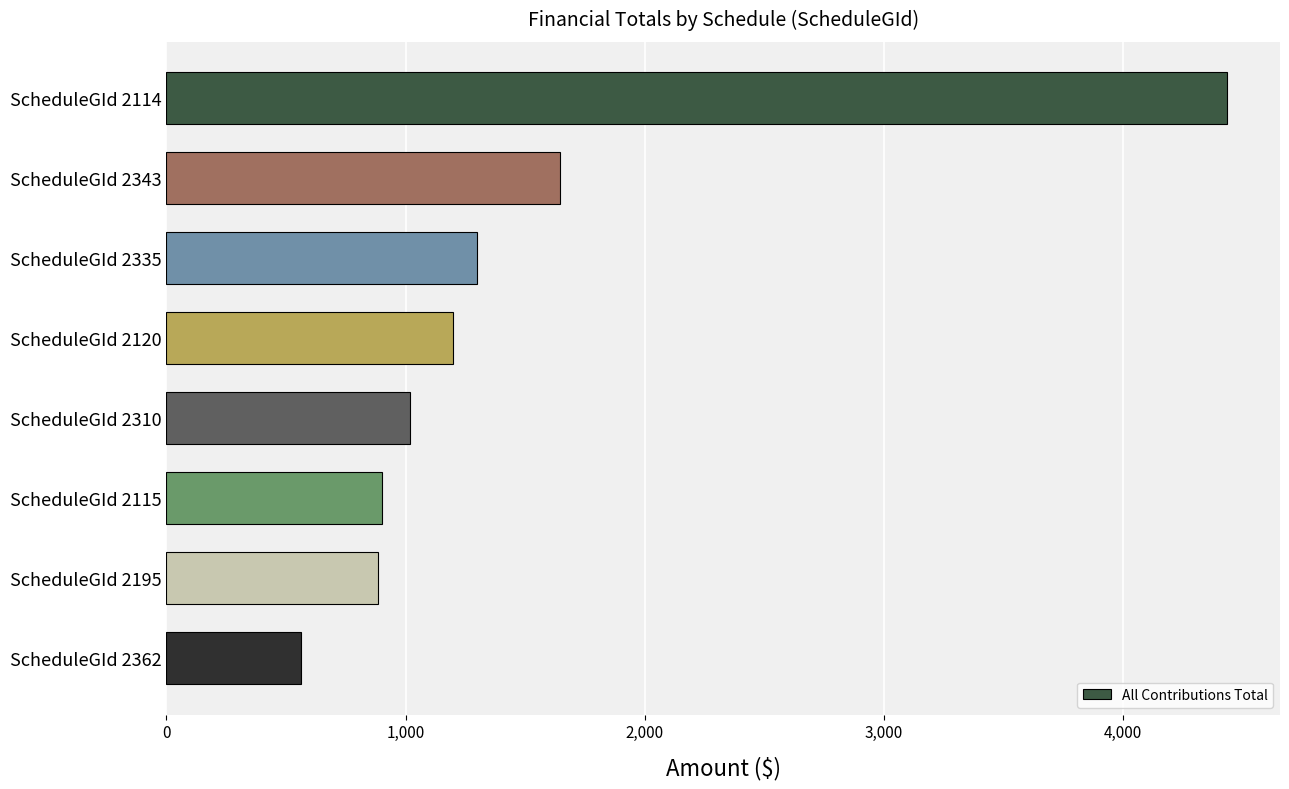

What is the ratio of the value at ScheduleGId 2343 to the value at ScheduleGId 2115?

1.8